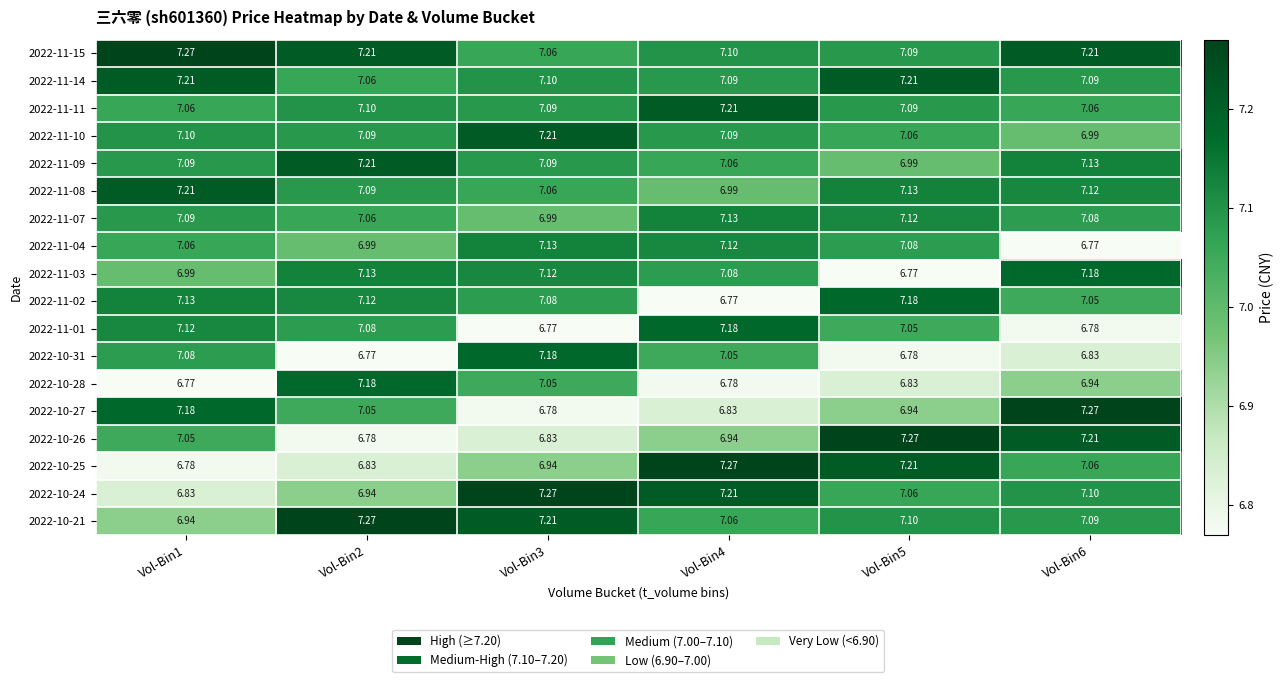

How many values in the 2022-11-07 series are below 7?

1